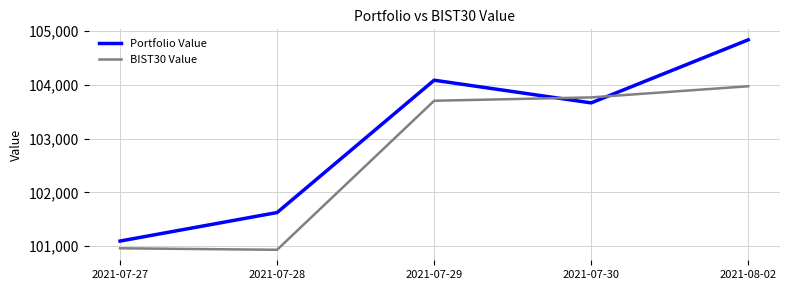

True or false: BIST30 Value has a value of 103768.2 at 2021-07-30.

True